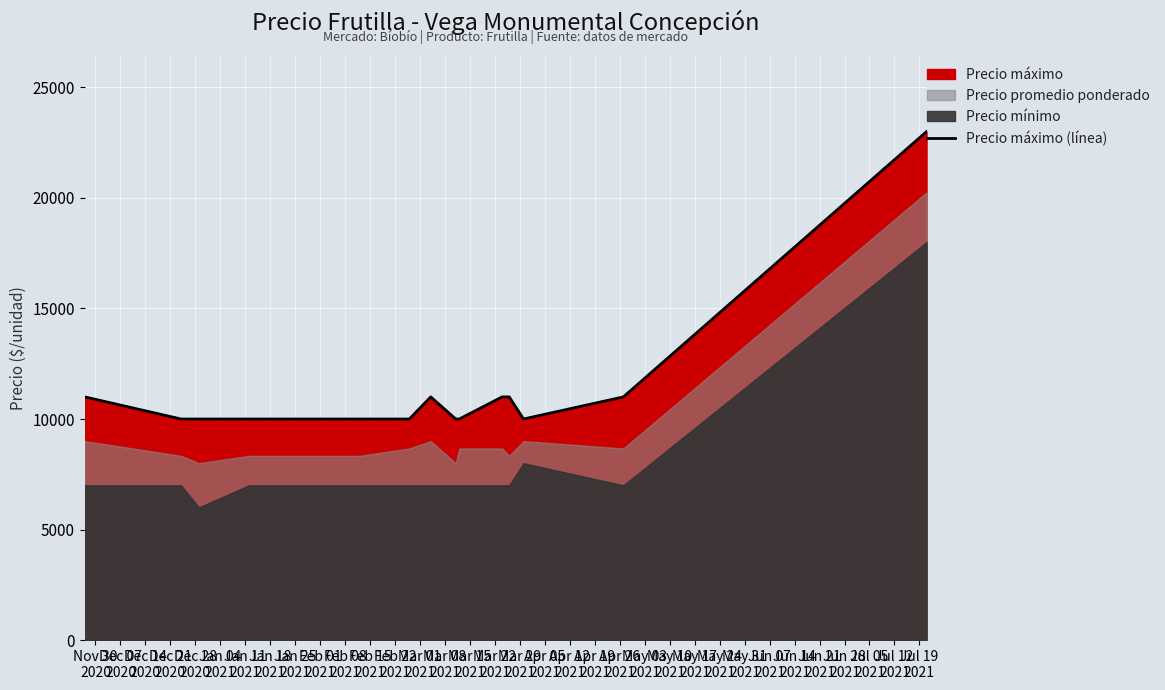

How many points are lower than both their immediate neighbors (excluding endpoints)?

1